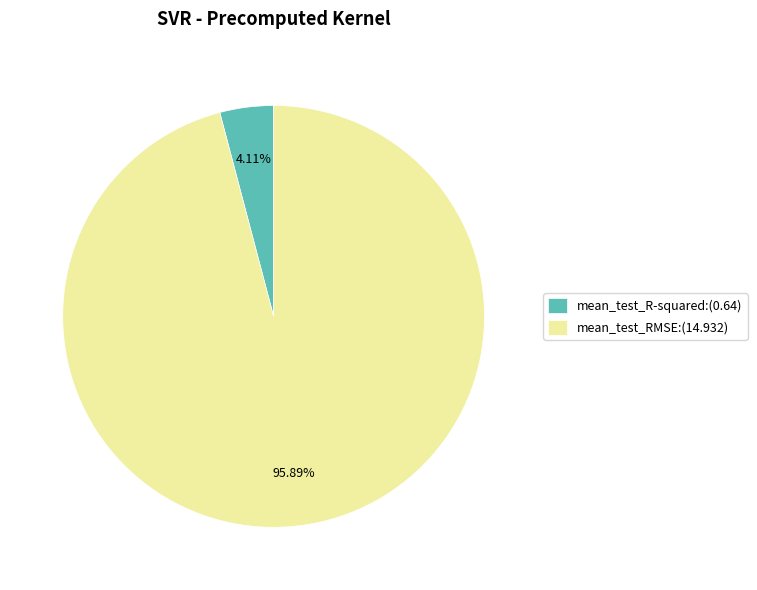

To the nearest percent, what is the difference between the largest and smallest slice percentages?

92%